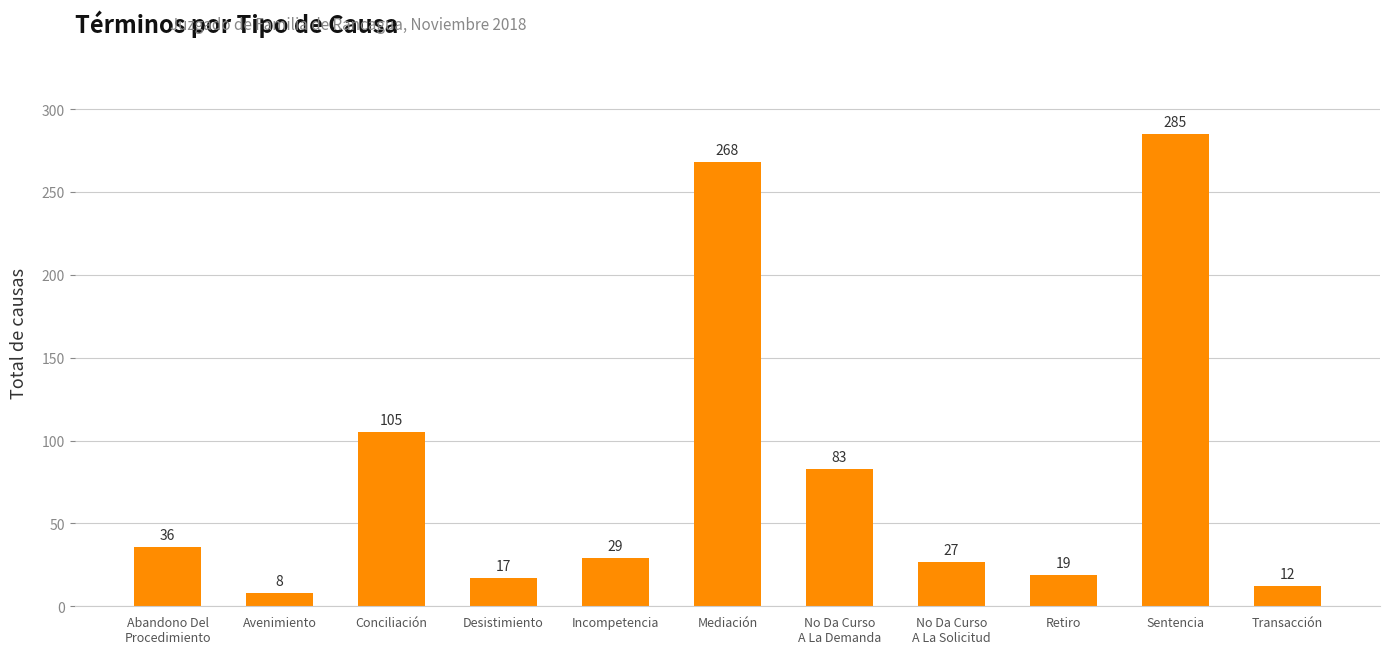

Approximately how many times larger is the value at Transacción compared to Conciliación?

0.1